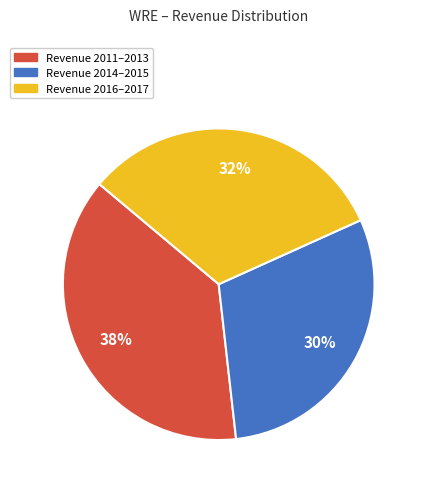

Is there any slice that represents more than half of the pie?

No